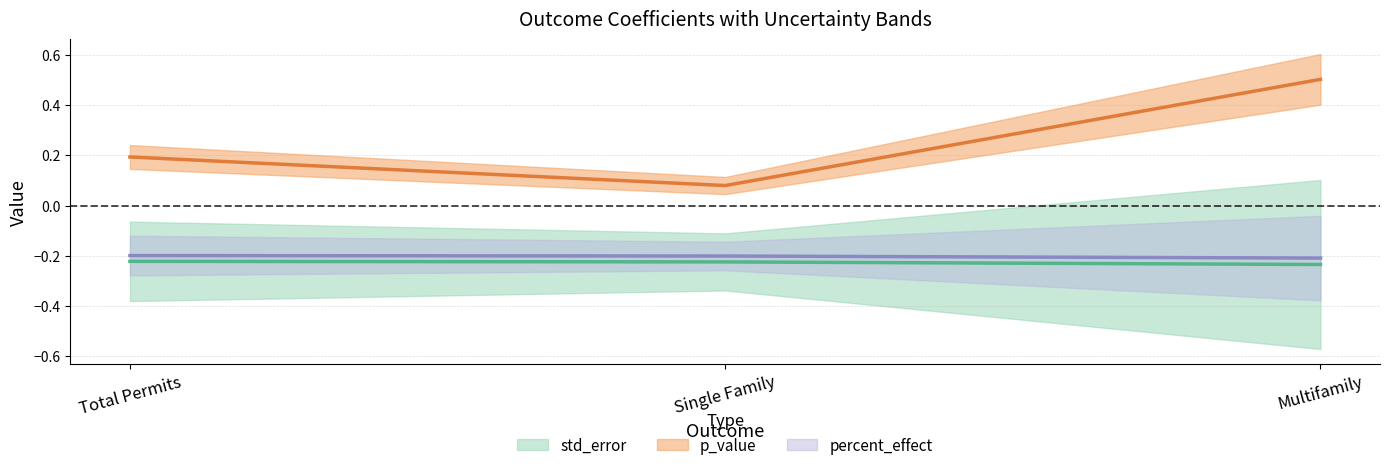

Is it true that percent_effect equals -0.2 at Single Family?

True